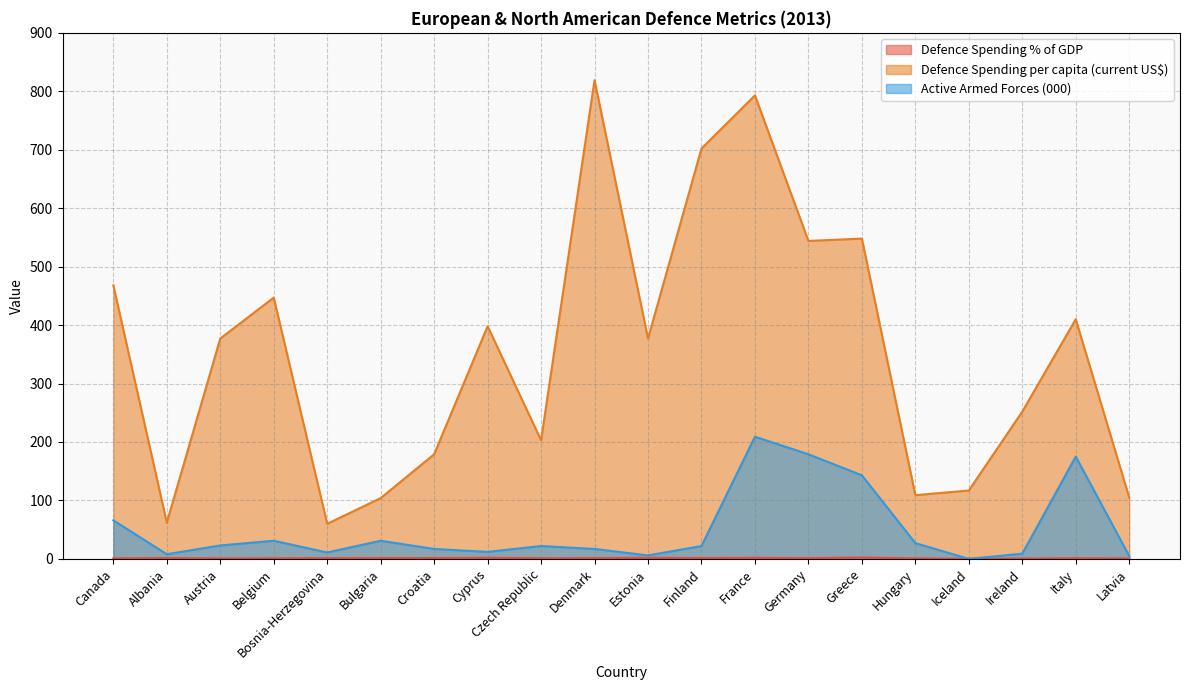

True or false: Defence Spending per capita (current US$) has a value of 819.0 at Denmark.

True